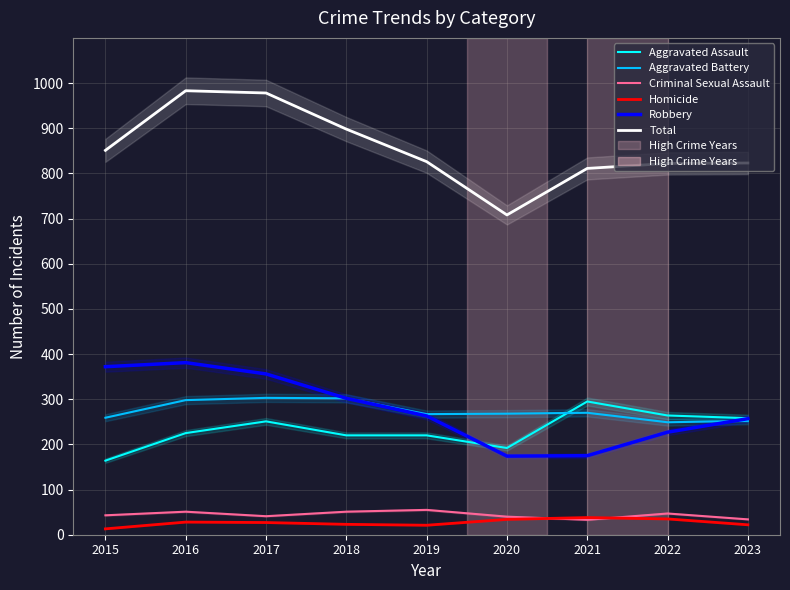

What is the sum of all Homicide values?

241